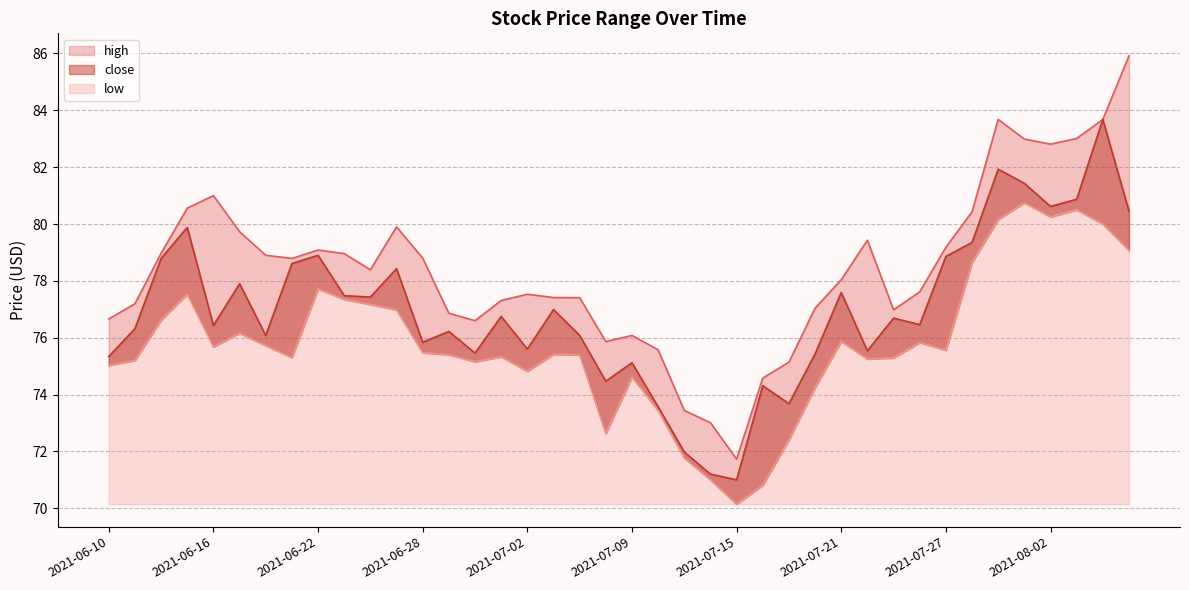

Between 2021-06-10 and 2021-07-30, which series saw the biggest shift?

high